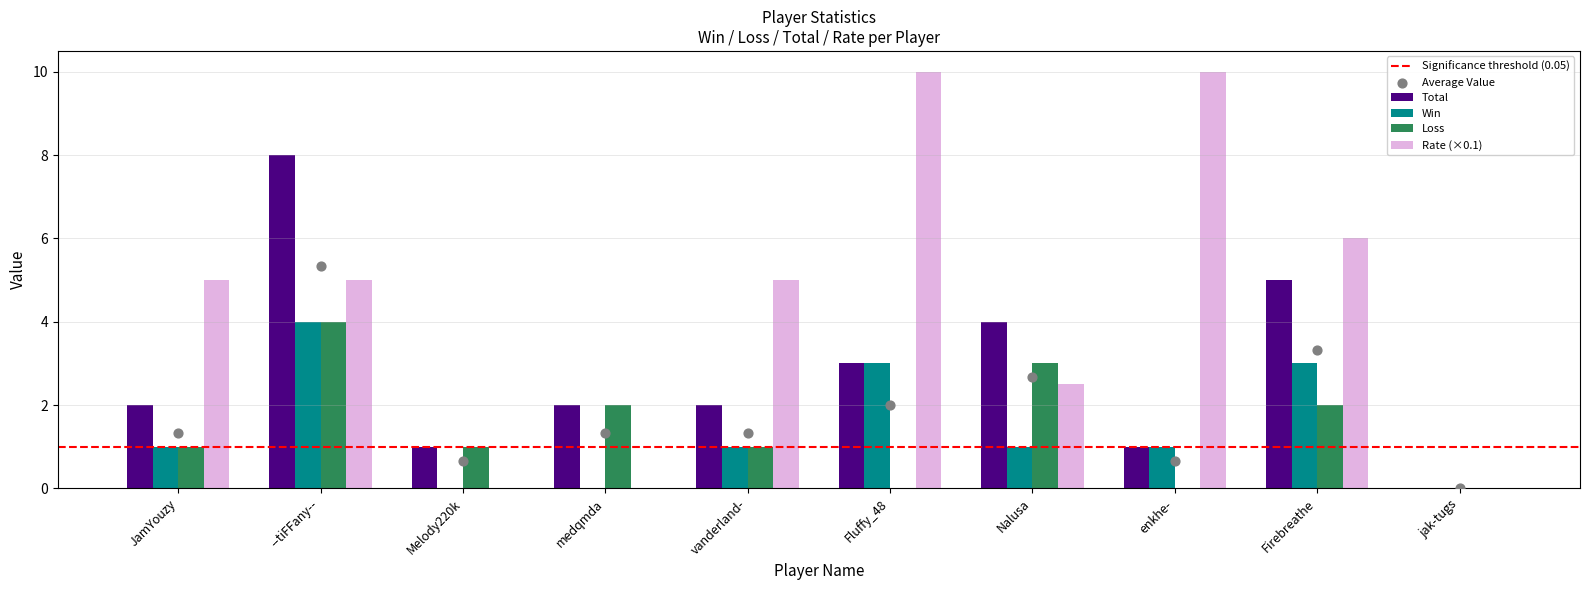

At which category is the sum across all series the highest?

--tiFFany--